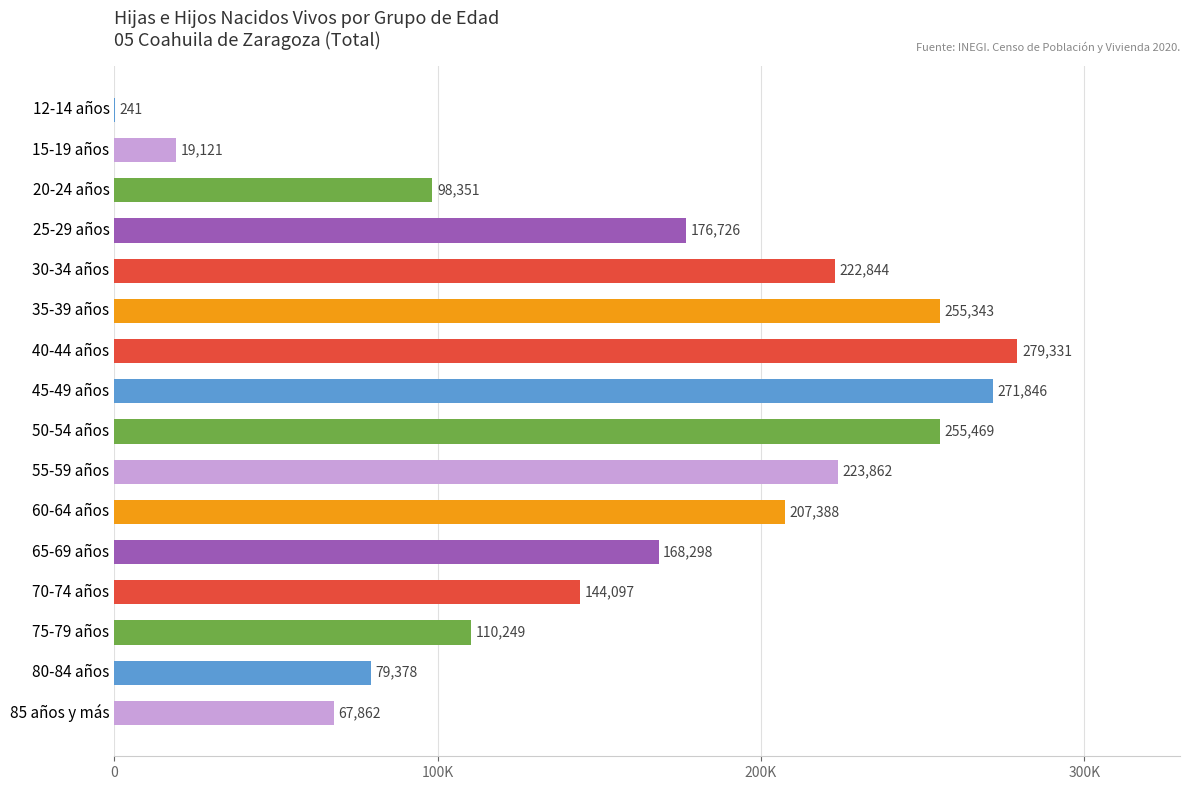

Are the bars horizontal?

Yes